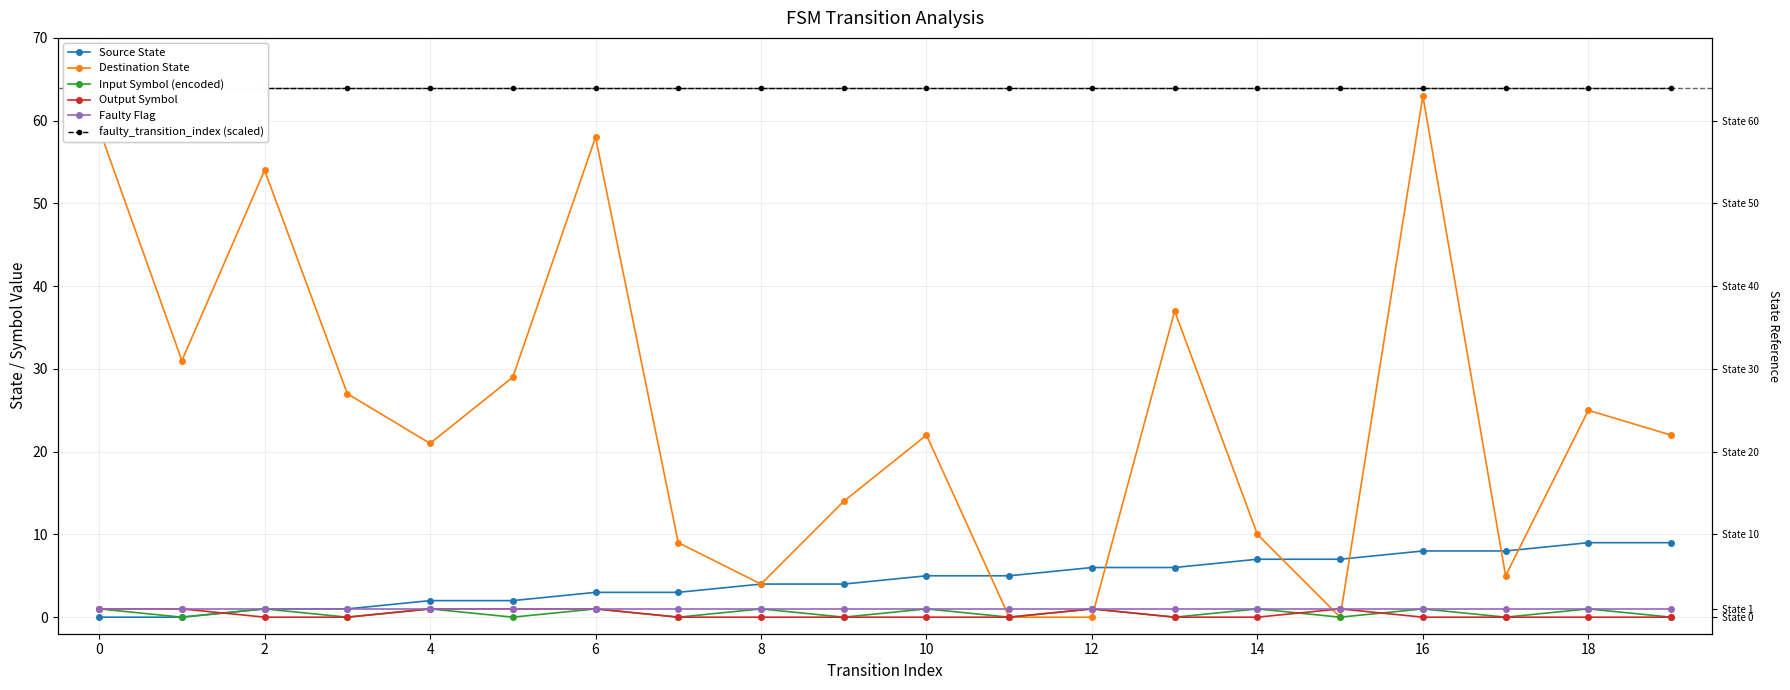

Rank the series by their maximum value, from highest to lowest.

faulty_transition_index (scaled), Destination State, Source State, Input Symbol (encoded), Output Symbol, Faulty Flag